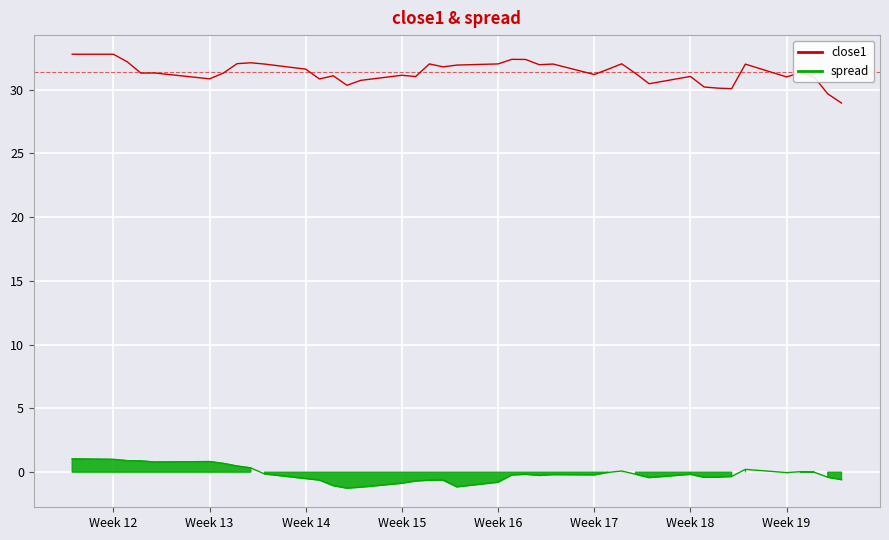

True or false: close1 and spread intersect in this chart.

False